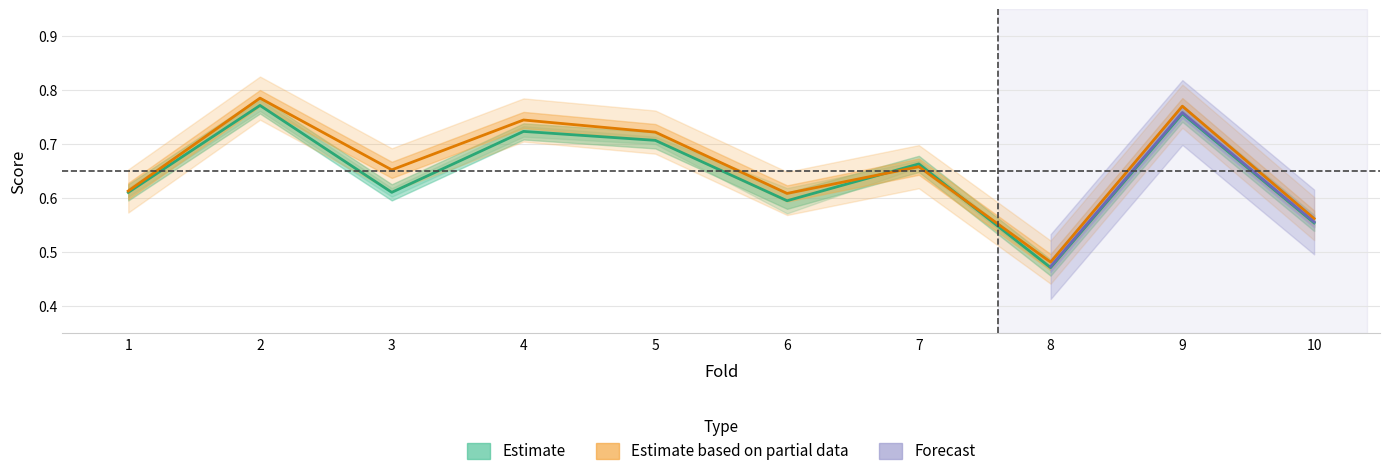

Between 1 and 9, which is larger?

9